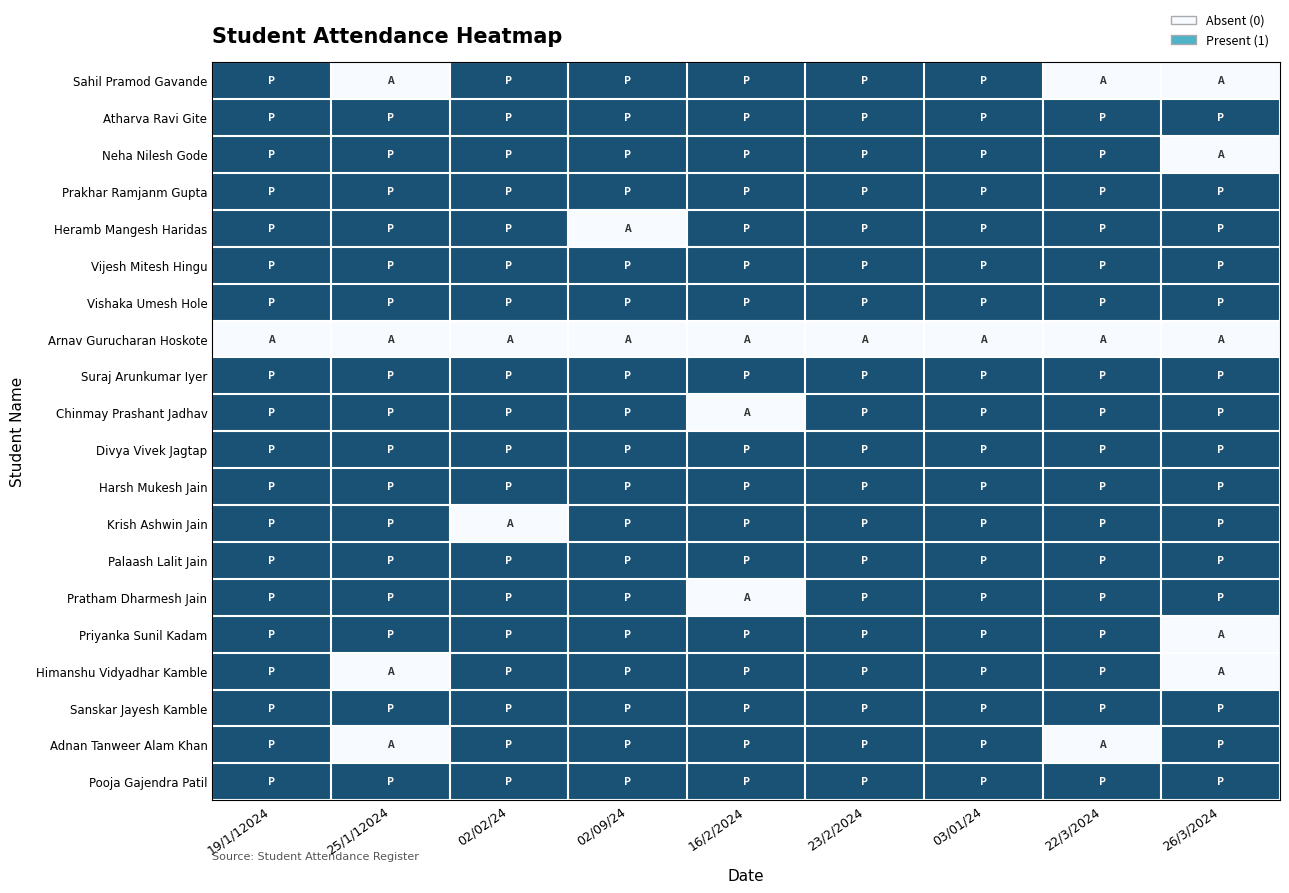

At which category is the sum across all series the highest?

19/1/12024